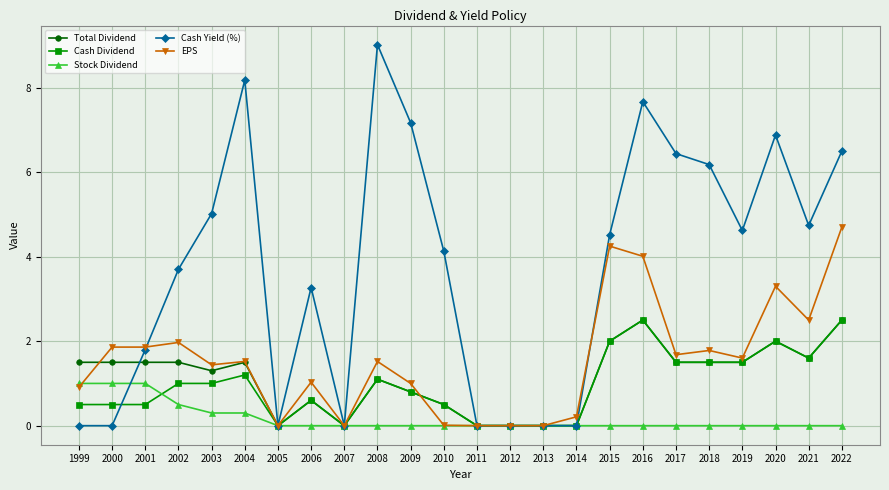

How many lines are shown in the chart?

5